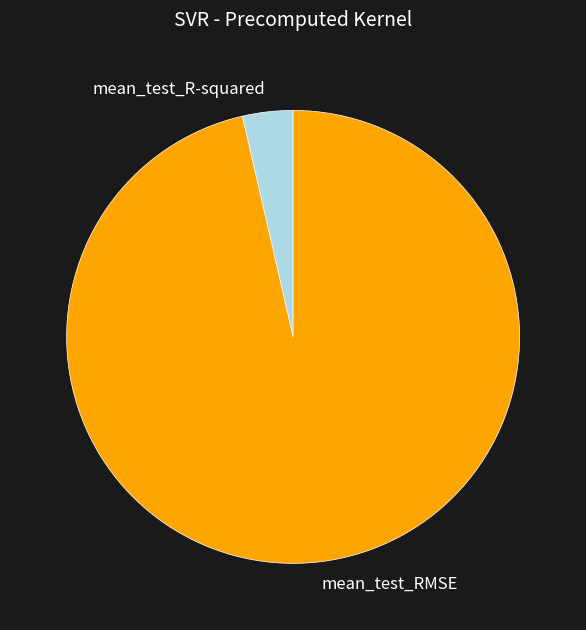

Is it true that mean_test_RMSE is 96% of the pie?

True